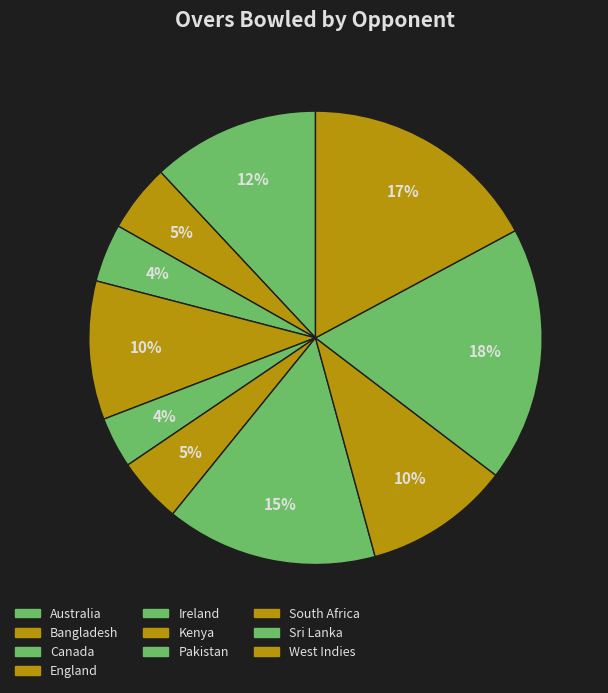

To the nearest percent, what is the combined percentage of West Indies and Kenya?

26%